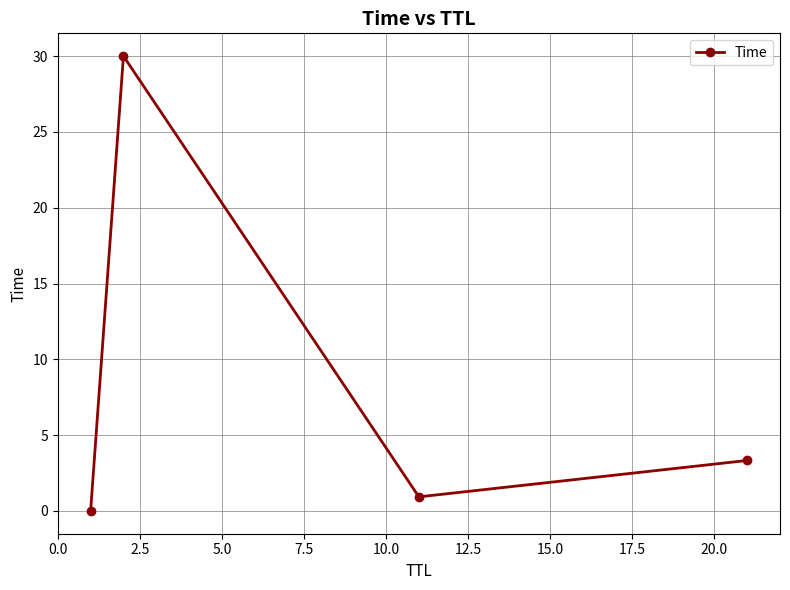

What is the value of the 4th point from the left?

3.3